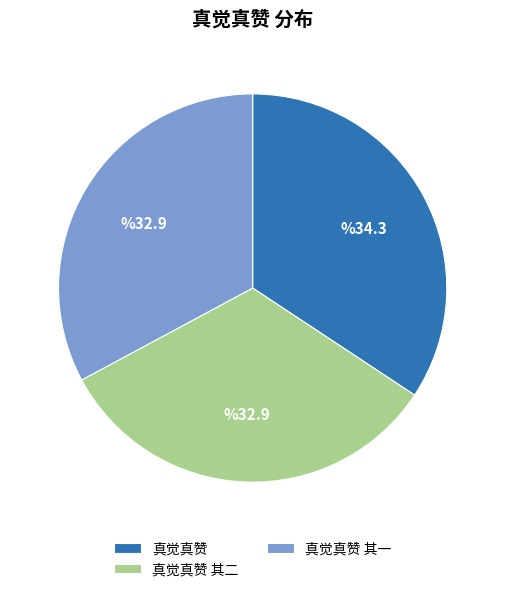

Approximately how many times larger is the value at 真觉真赞 其二 compared to 真觉真赞?

1.0